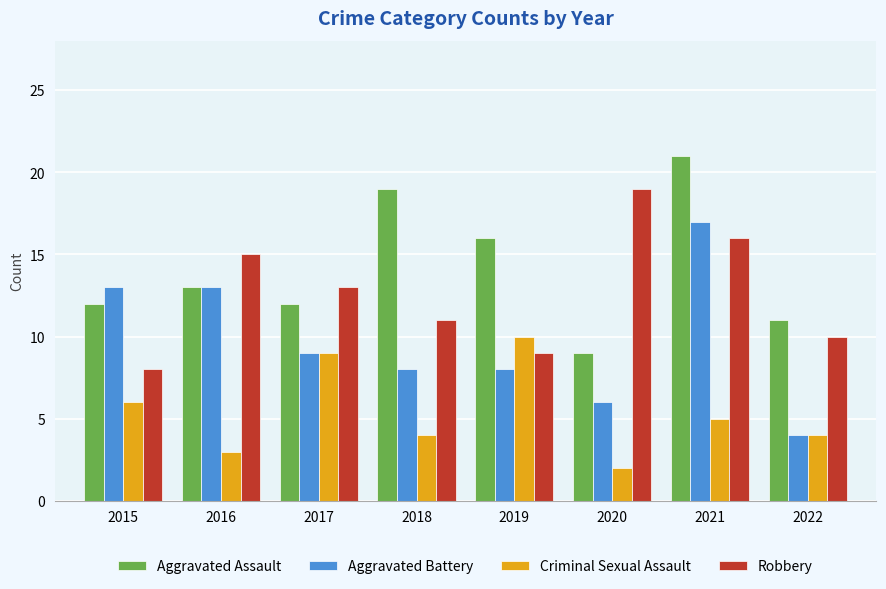

Are the bars grouped side by side (vs. stacked)?

Yes